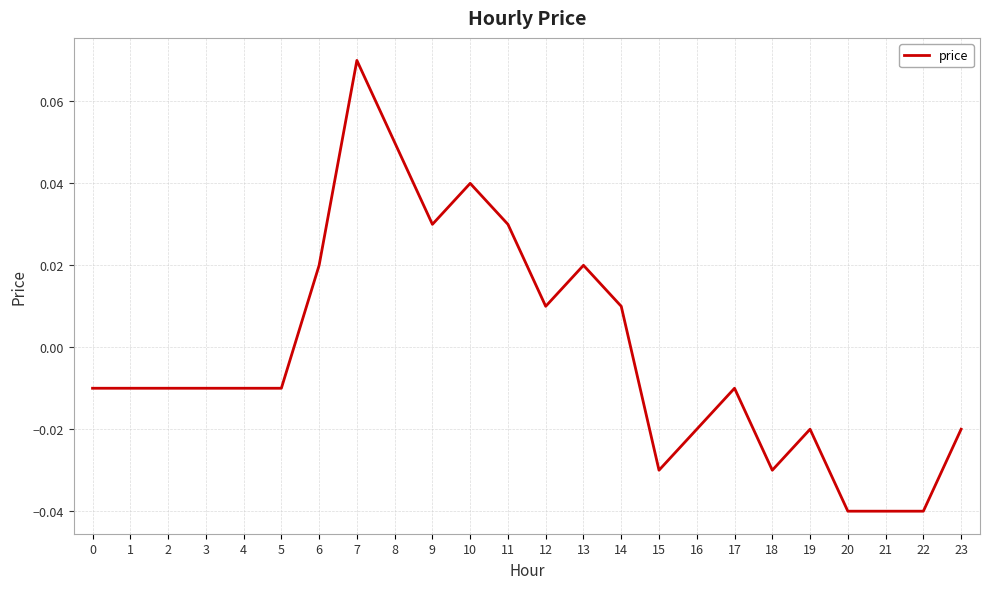

Which label corresponds to the largest value in the chart?

7